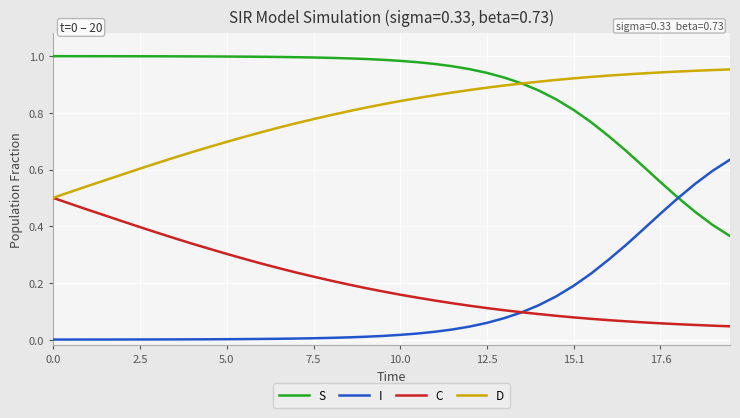

True or false: C and S cross at least once.

False